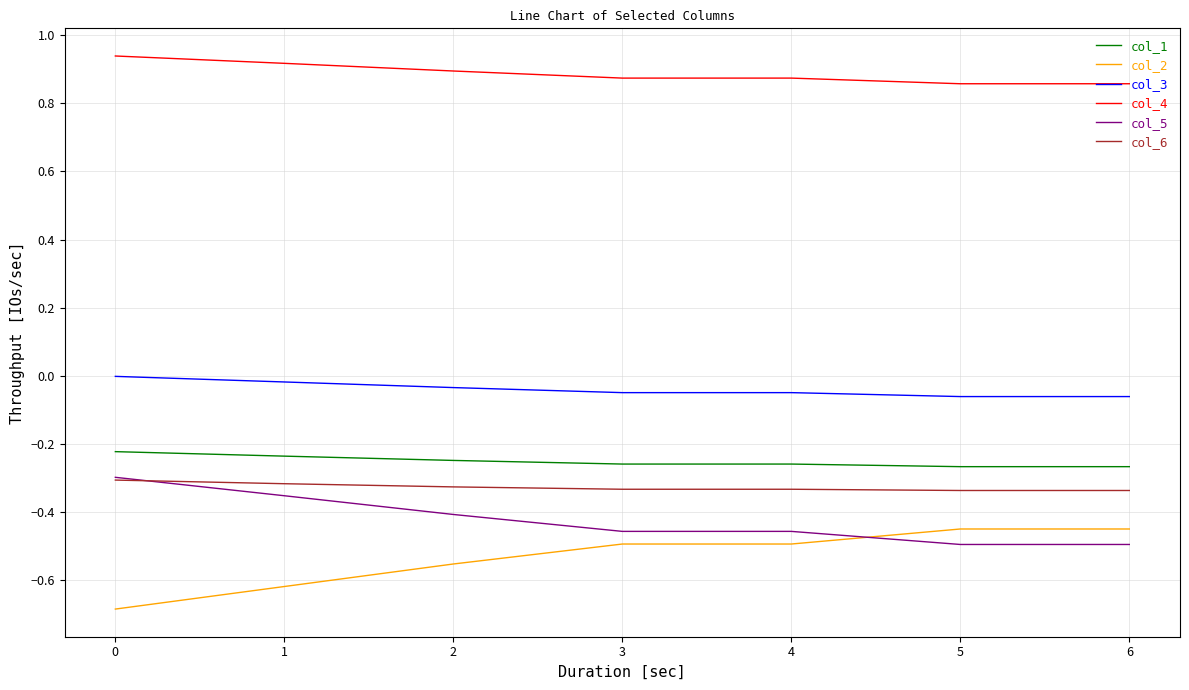

Is it true that col_5 equals -0.5 at 0?

False